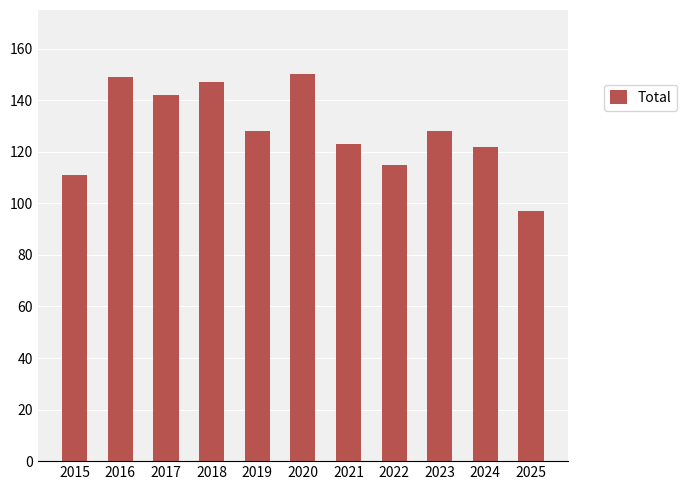

Is it true that the value at 2019 is 216?

False